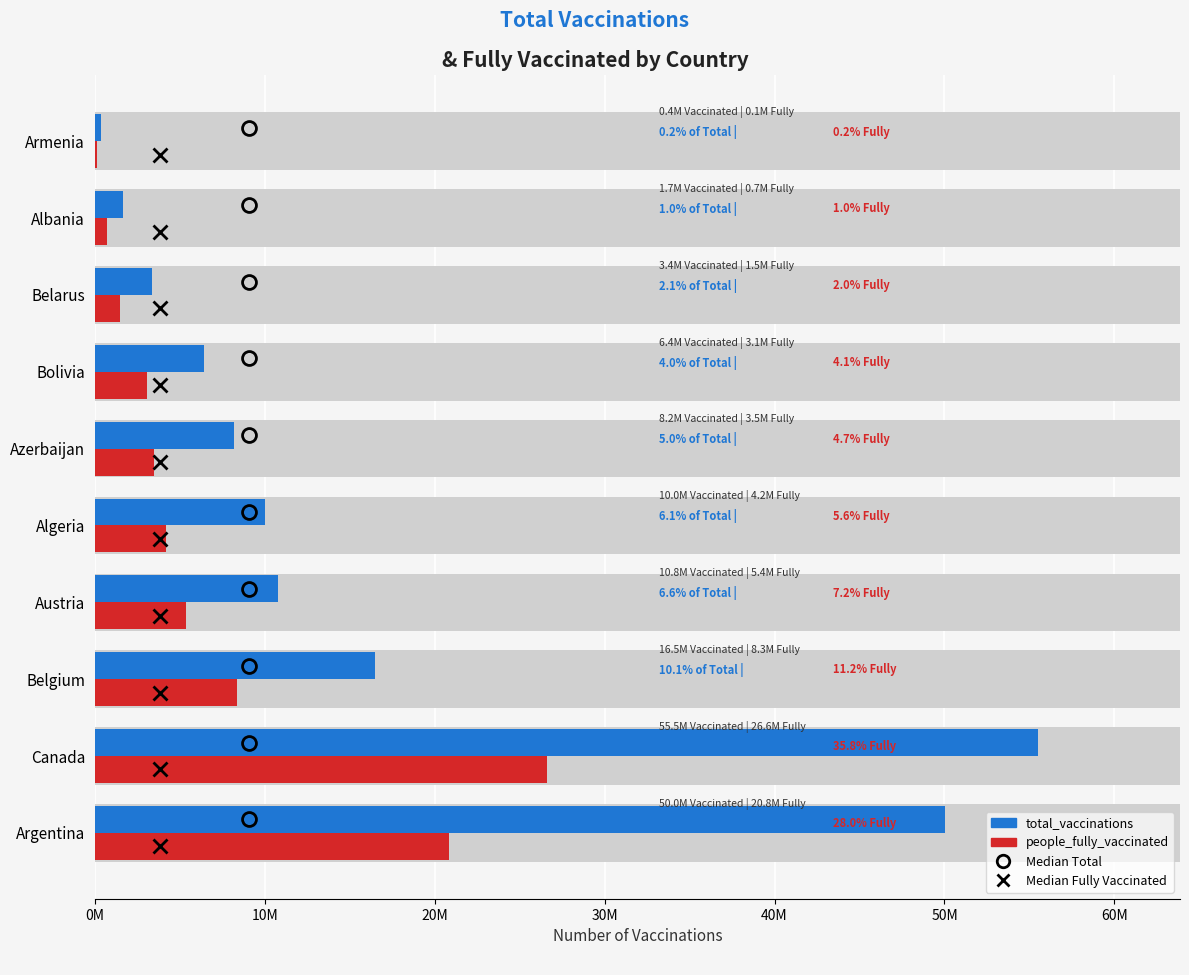

Rank the series by their average value, from highest to lowest.

total_vaccinations, people_fully_vaccinated